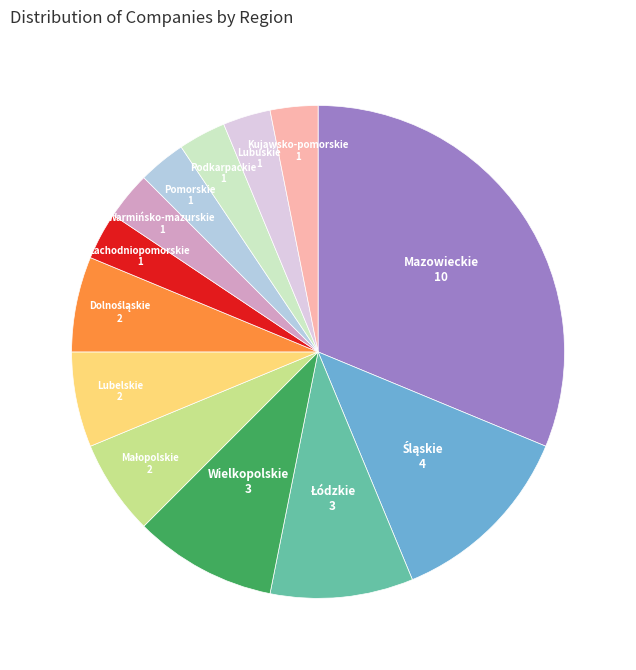

Does any single category account for the majority?

No